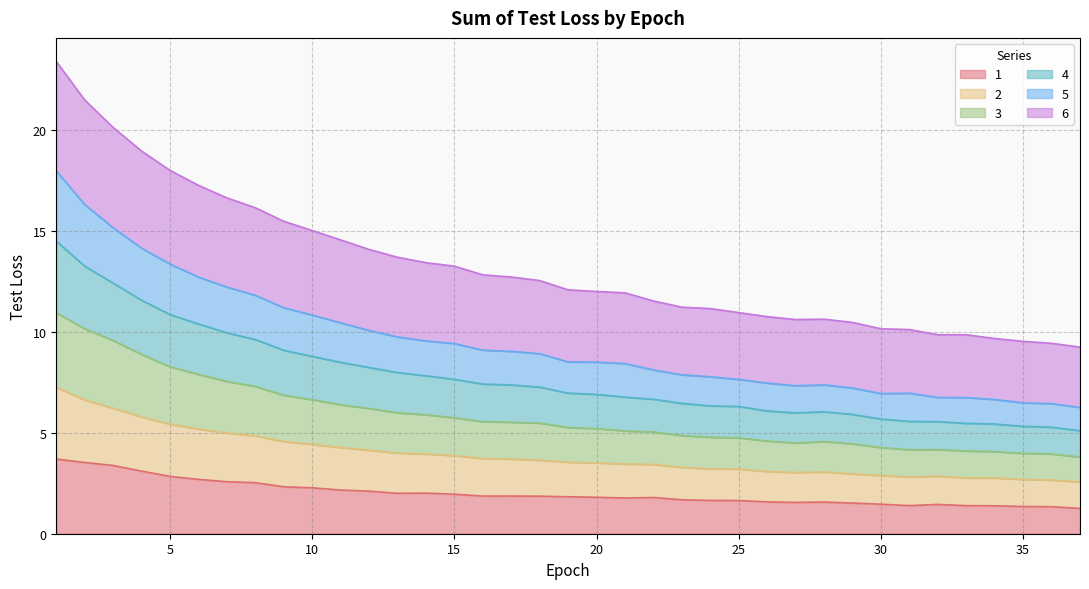

Count the number of data series in this chart.

6